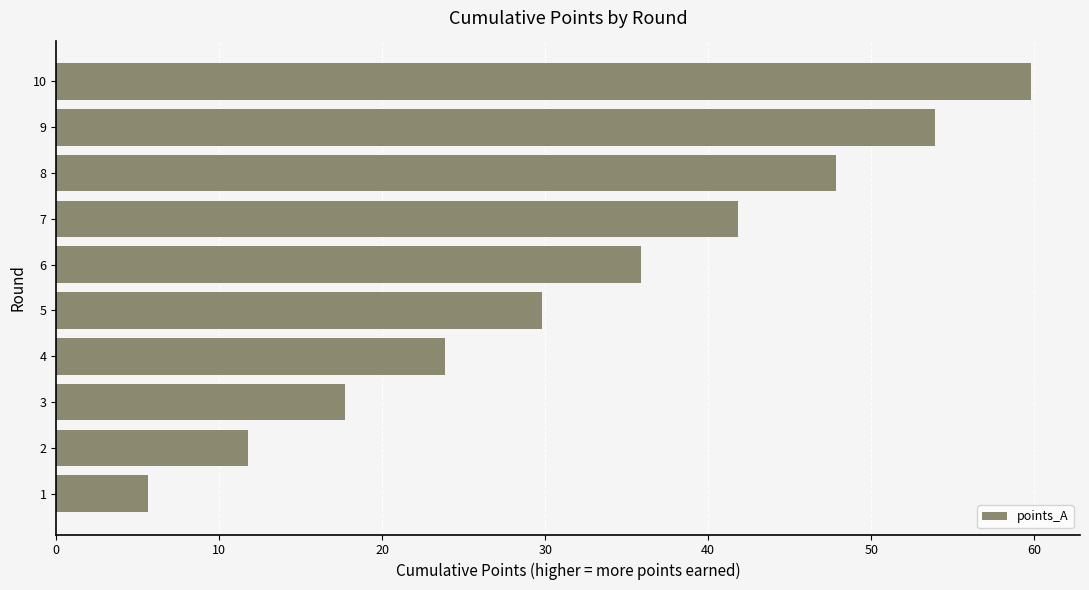

At which label is the value closest to 32?

5